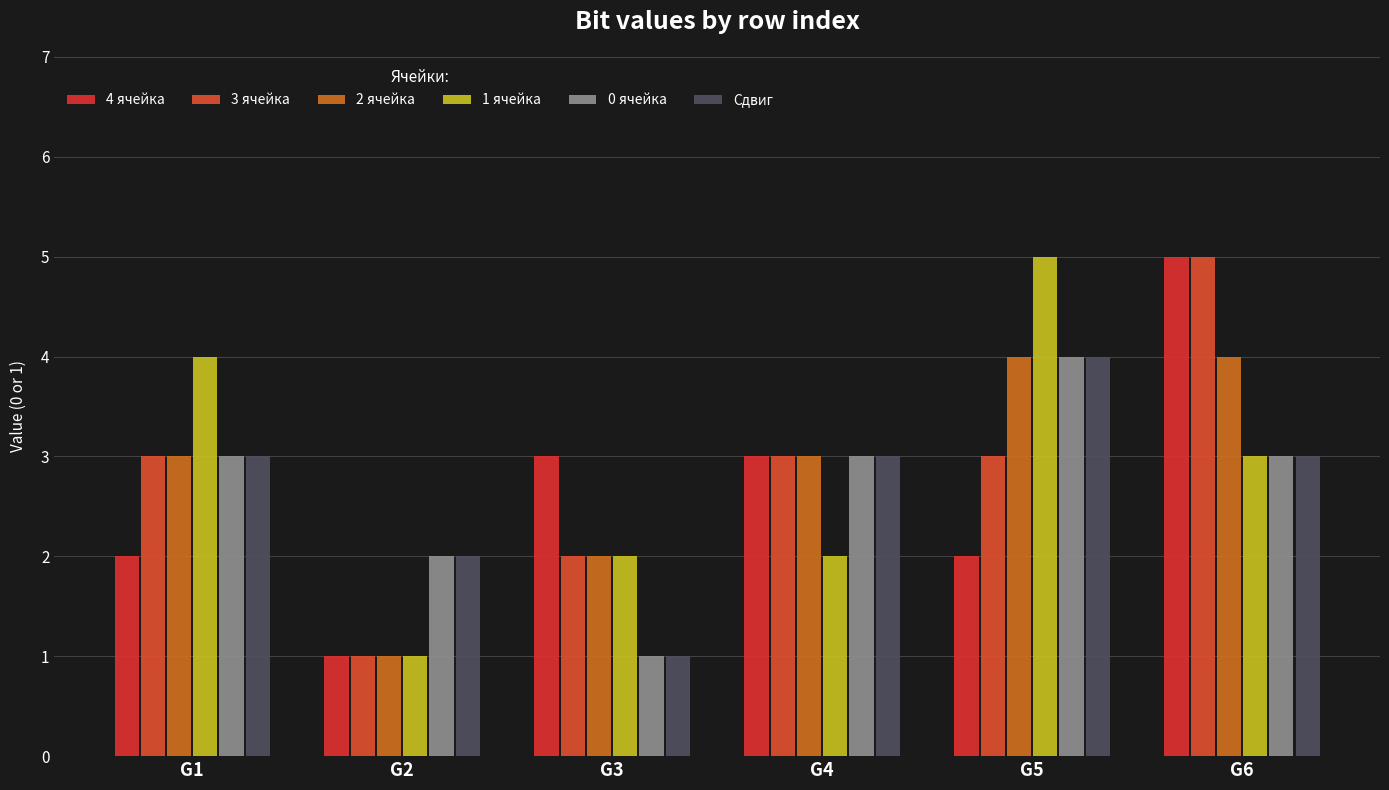

The Сдвиг series shows 2 at G2. True or false?

True